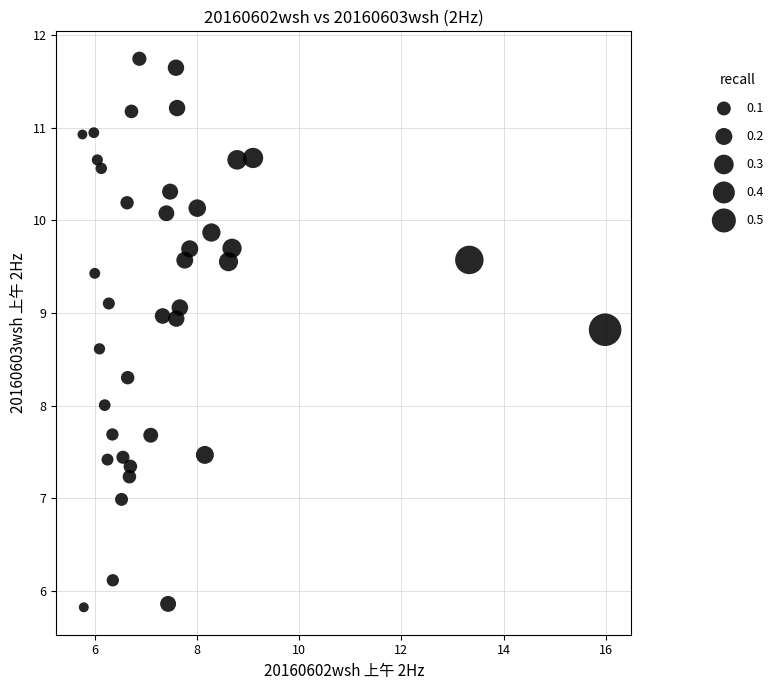

What is the range of X values (max minus min)?

10.2